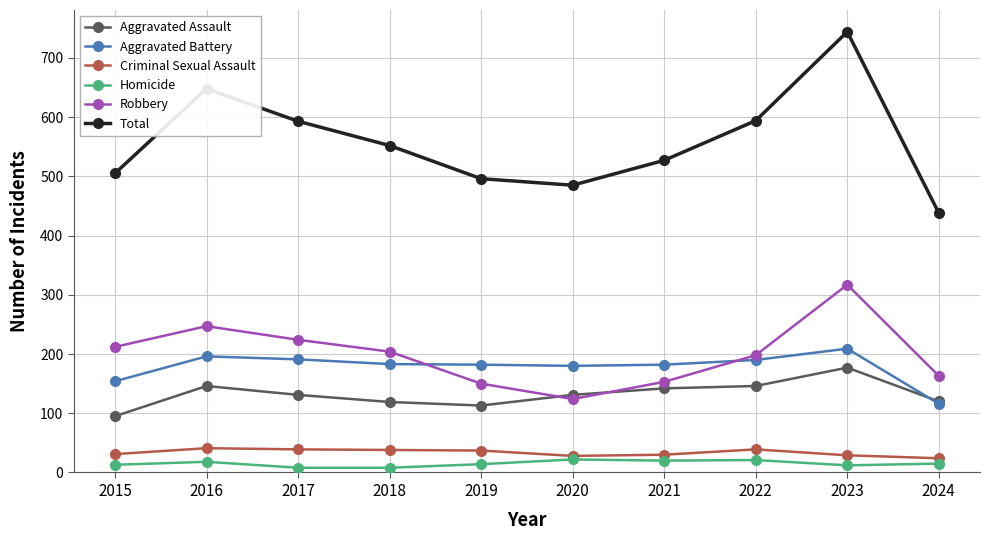

True or false: Aggravated Battery and Criminal Sexual Assault intersect in this chart.

False